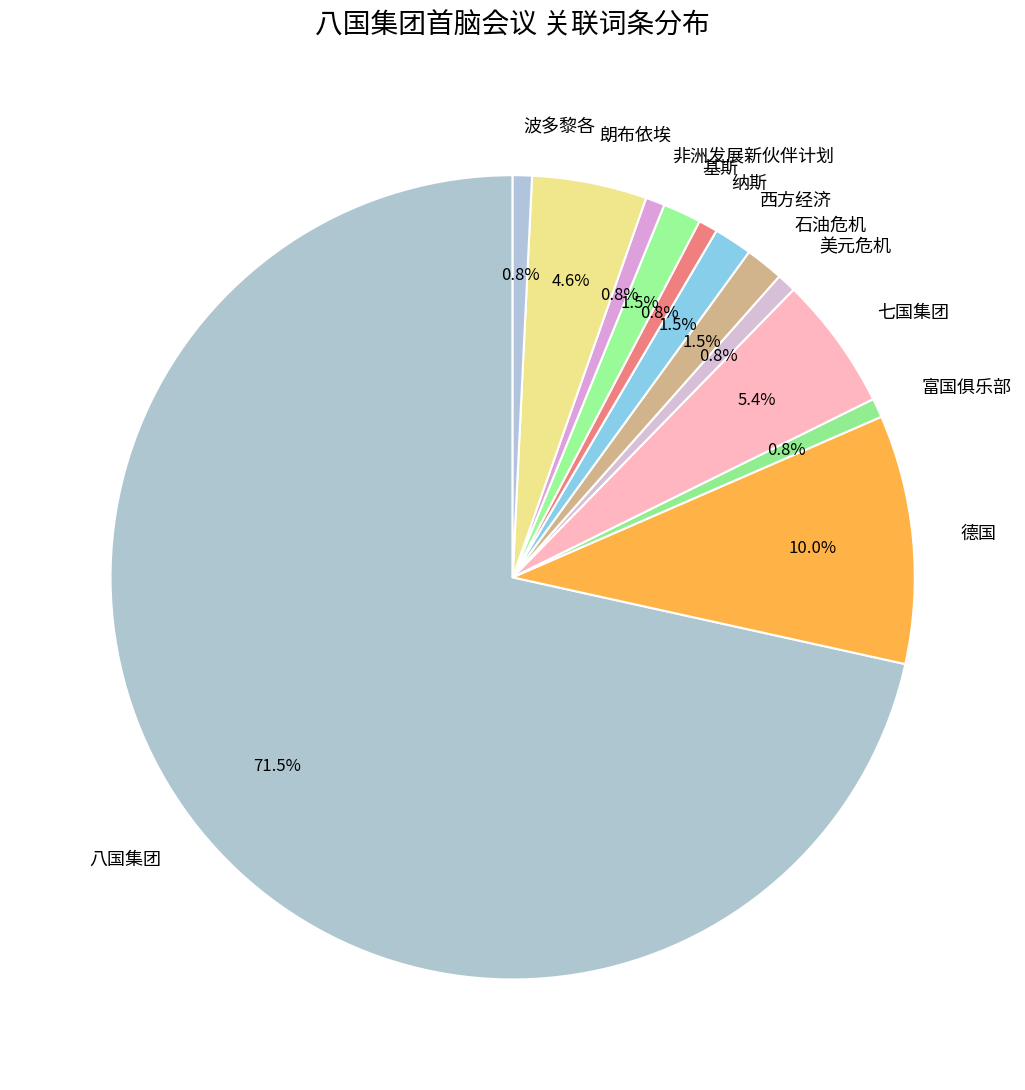

Count the number of slices in the pie.

12